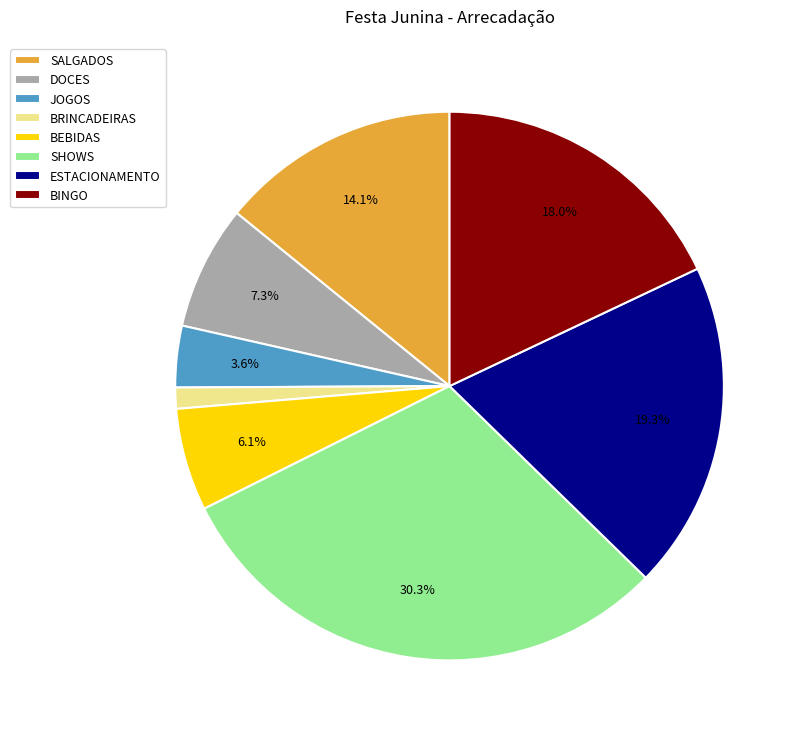

What percentage is NOT represented by ESTACIONAMENTO?

80.7%